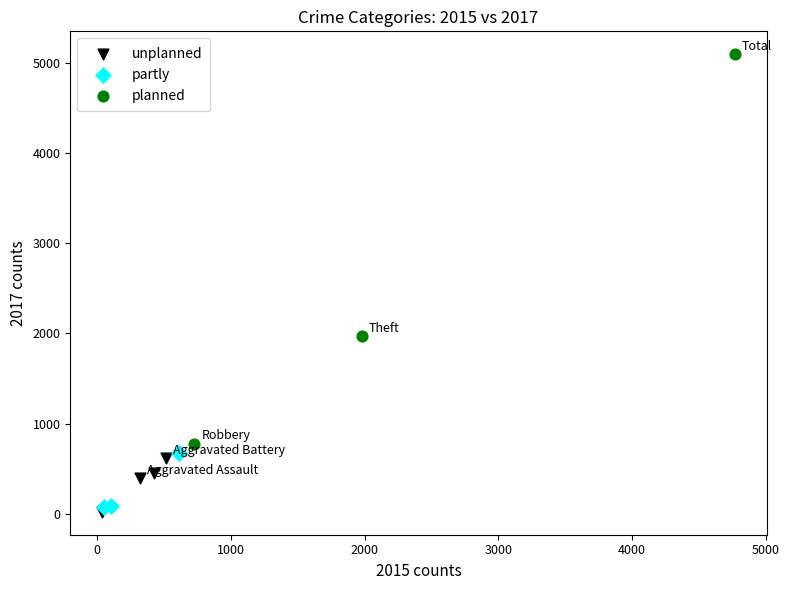

Which series contains the highest Y value?

planned